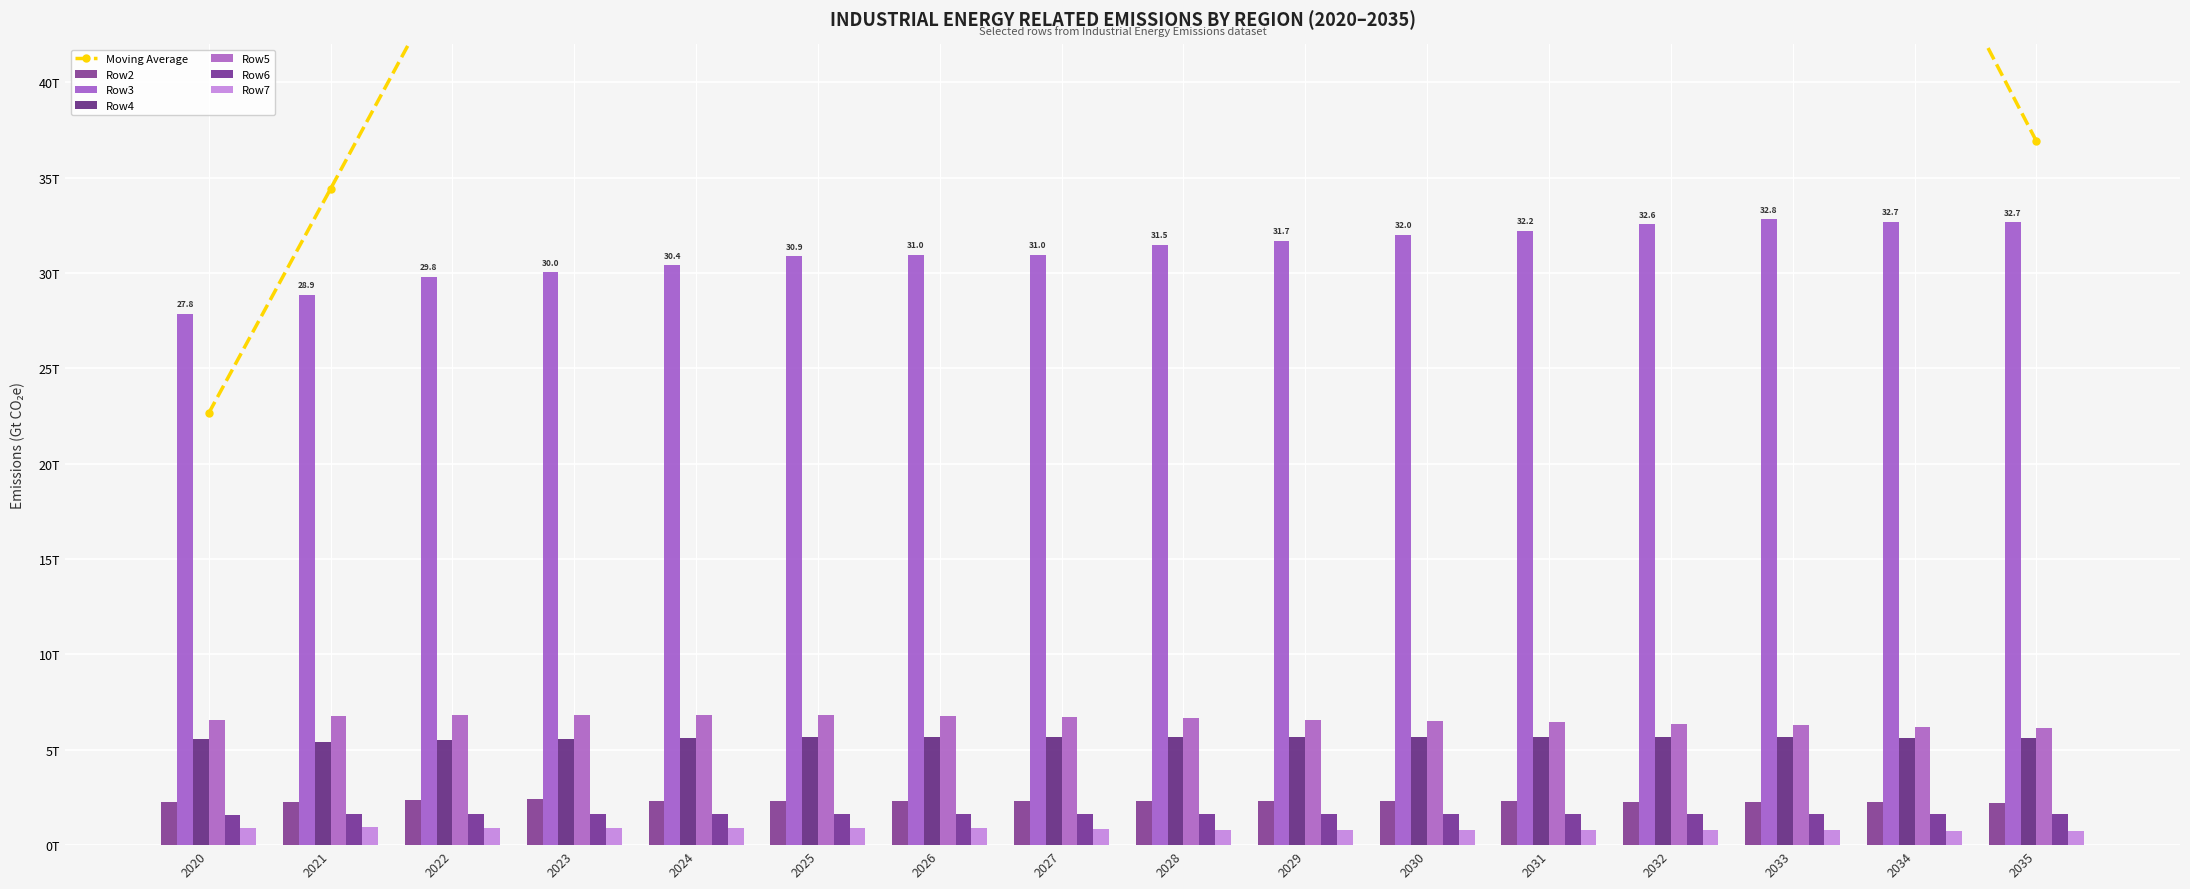

How many distinct data groups are displayed?

6